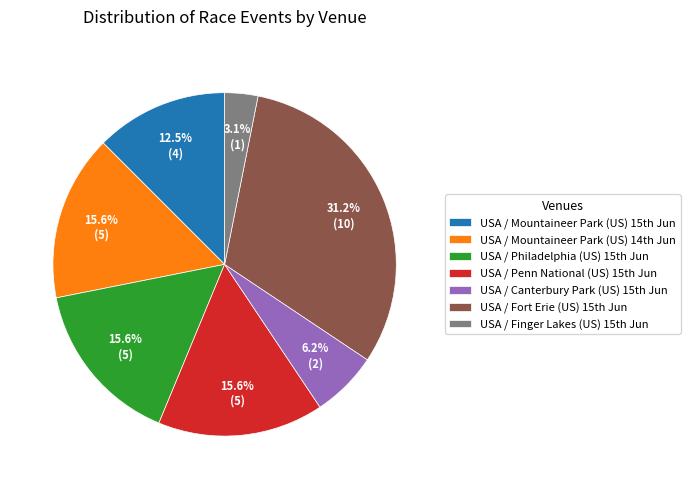

Which slice is the largest?

USA / Fort Erie (US) 15th Jun